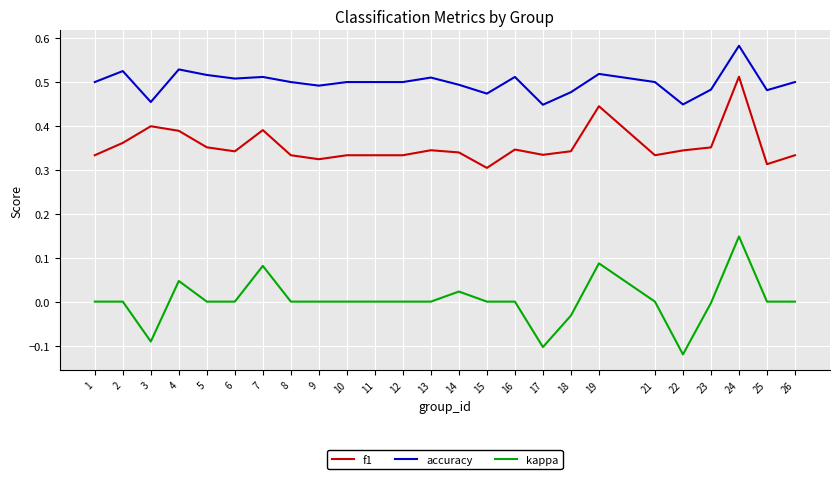

Which category has the lowest value across all series?

22